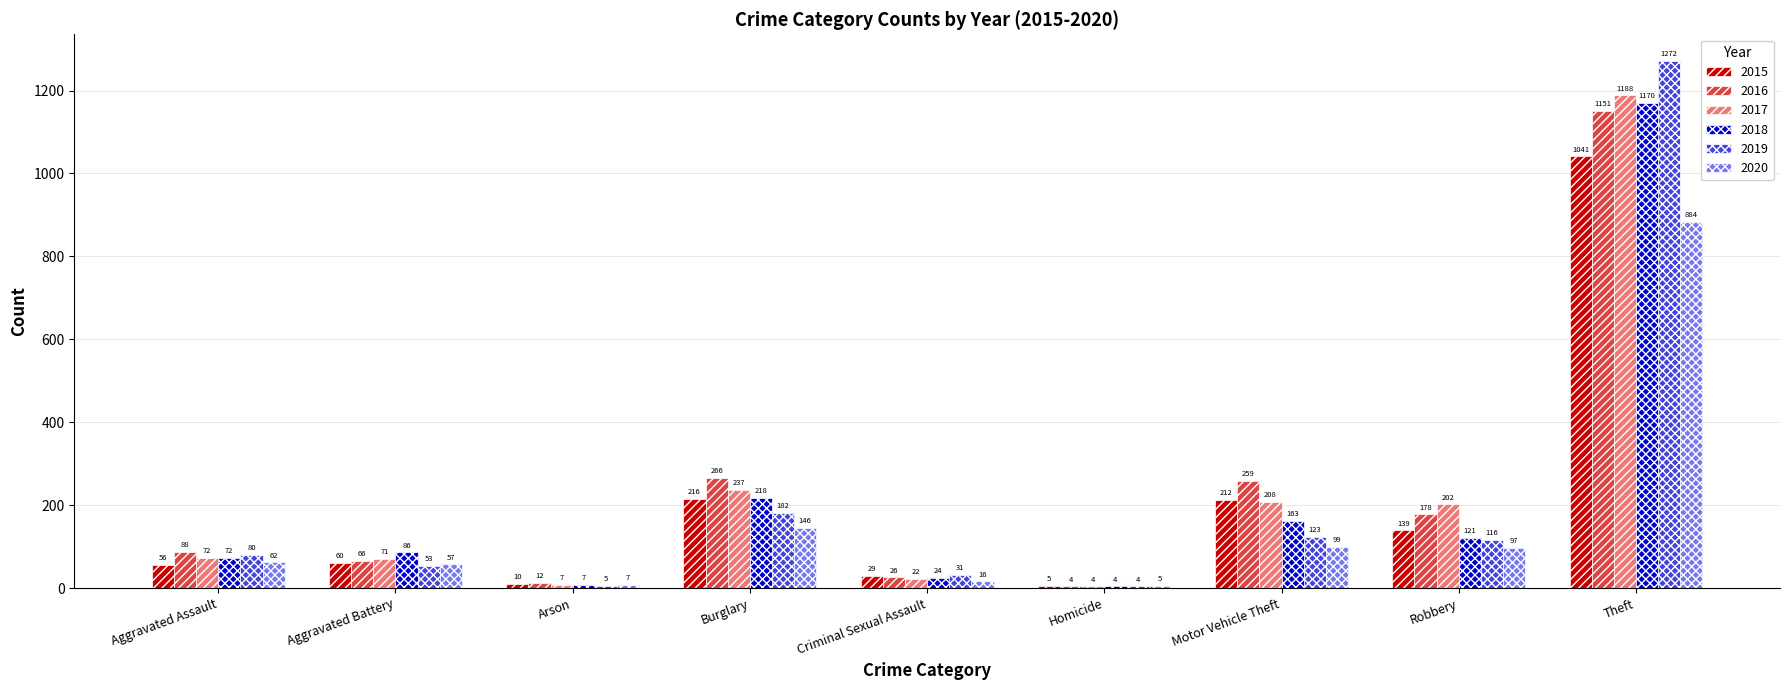

Which label corresponds to the largest value in the chart?

Theft